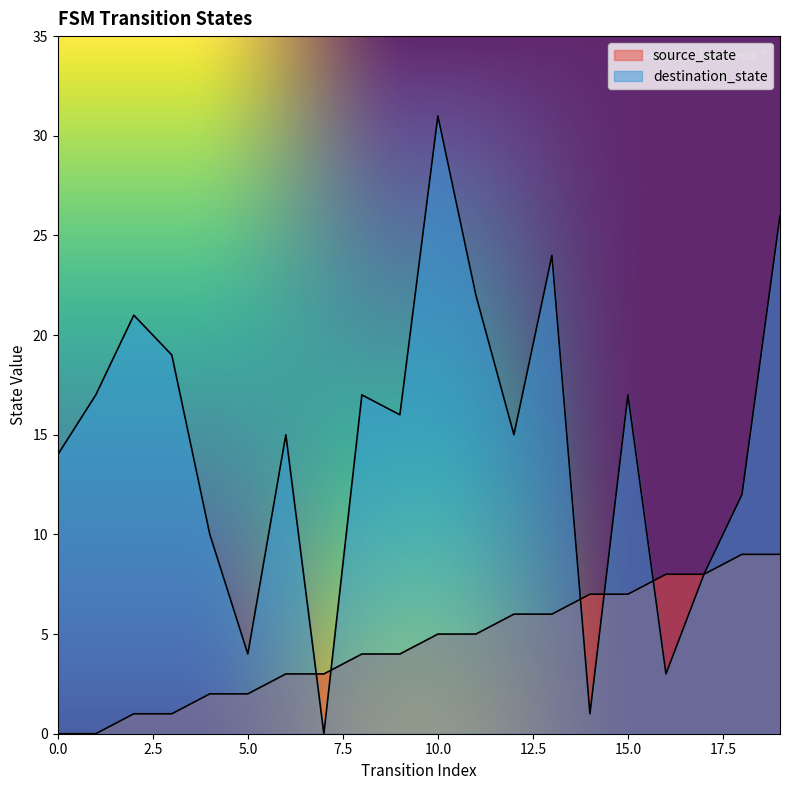

Where is the first local maximum for destination_state?

2